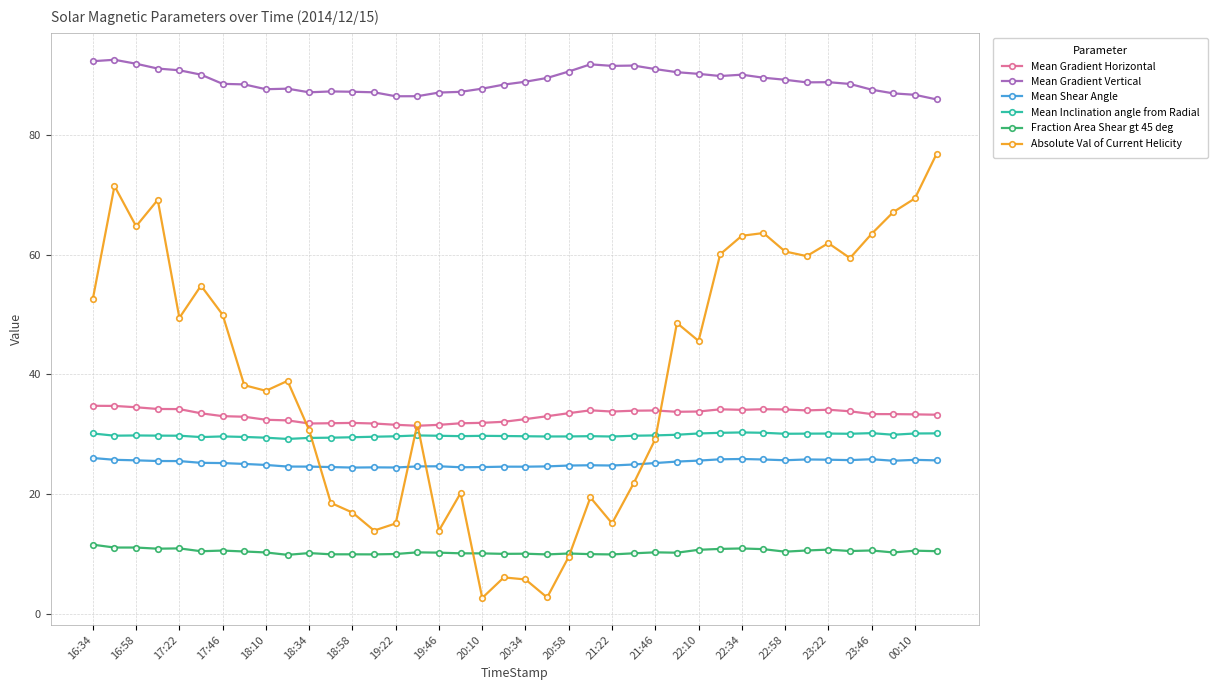

Which series has the largest range (max minus min)?

Absolute Val of Current Helicity